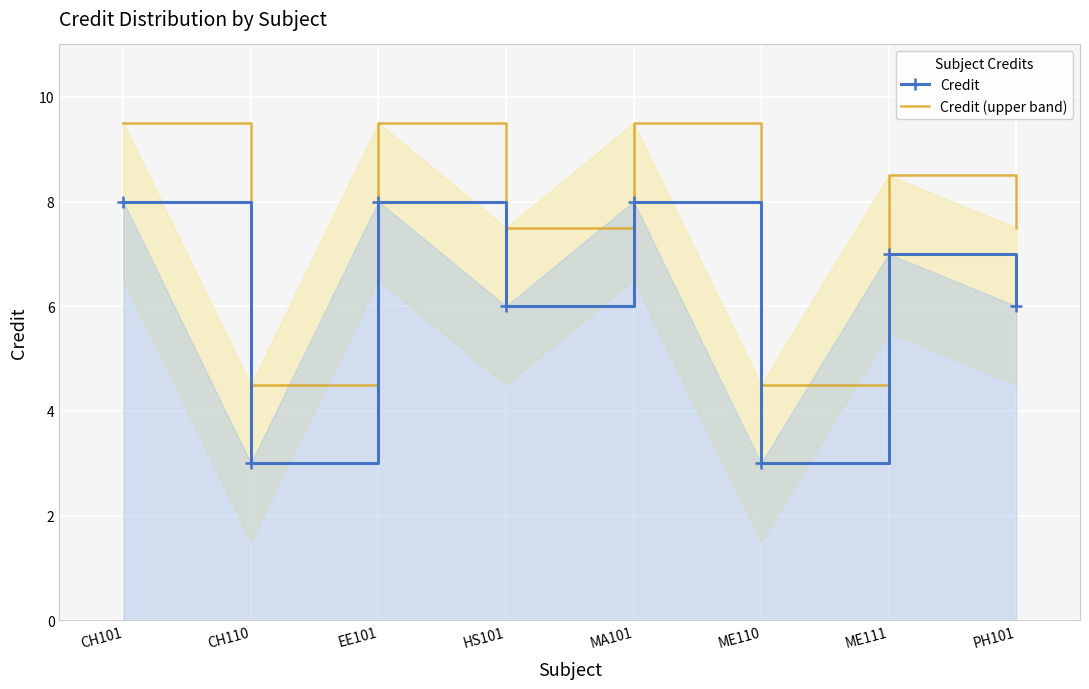

The value of Credit (upper band) at EE101 is 4.9. True or false?

False